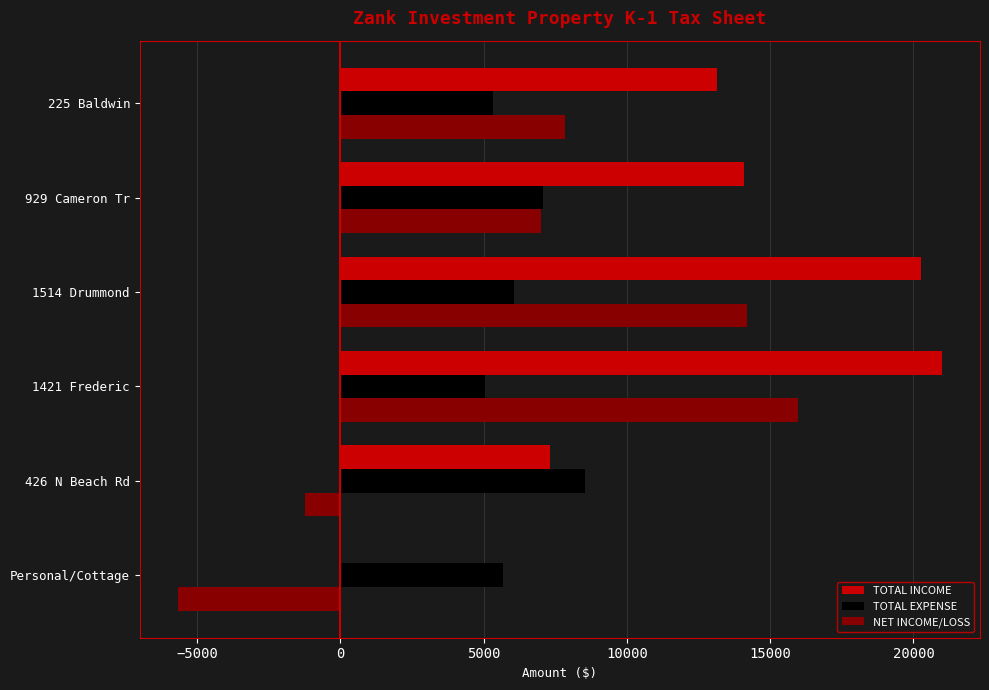

Is the value of NET INCOME/LOSS at 225 Baldwin greater than the value of TOTAL EXPENSE at 426 N Beach Rd?

No